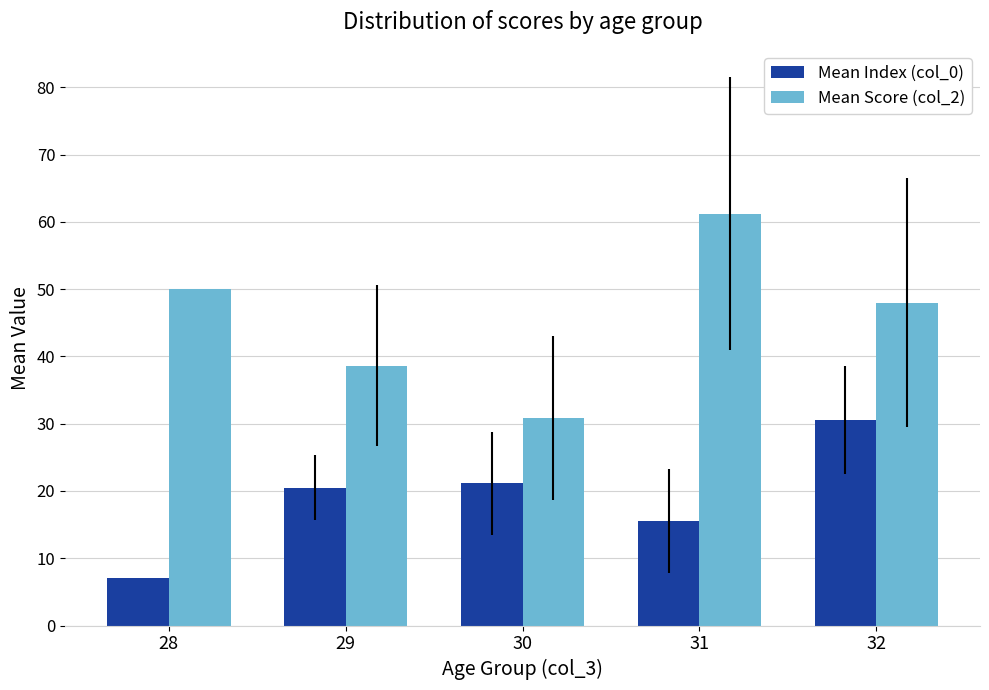

What is the approximate value of Mean Score (col_2) at 28?

50.0